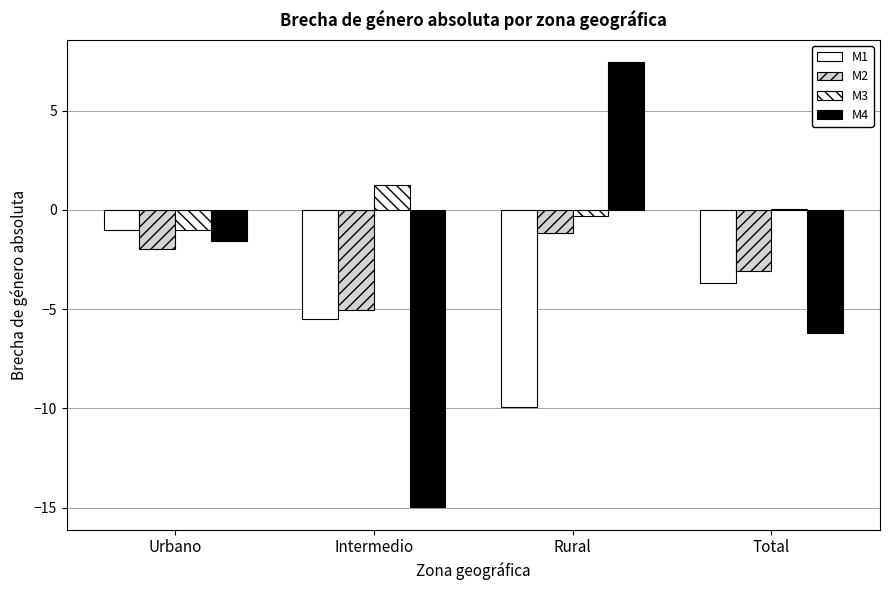

Rank the categories by M2 value from lowest to highest.

Intermedio, Total, Urbano, Rural